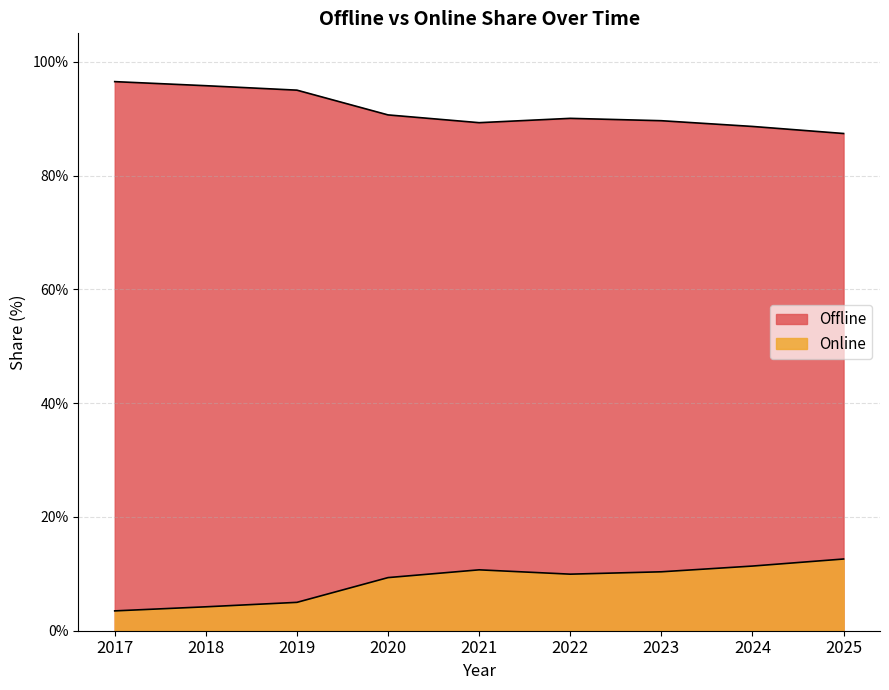

In Online, how many points are lower than both neighbors (excluding endpoints)?

1